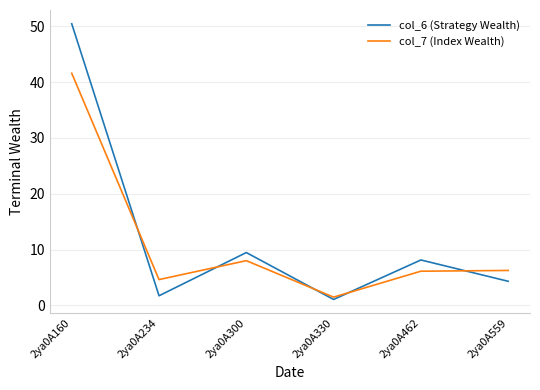

At which category does col_7 (Index Wealth) reach its first local peak?

2ya0A300